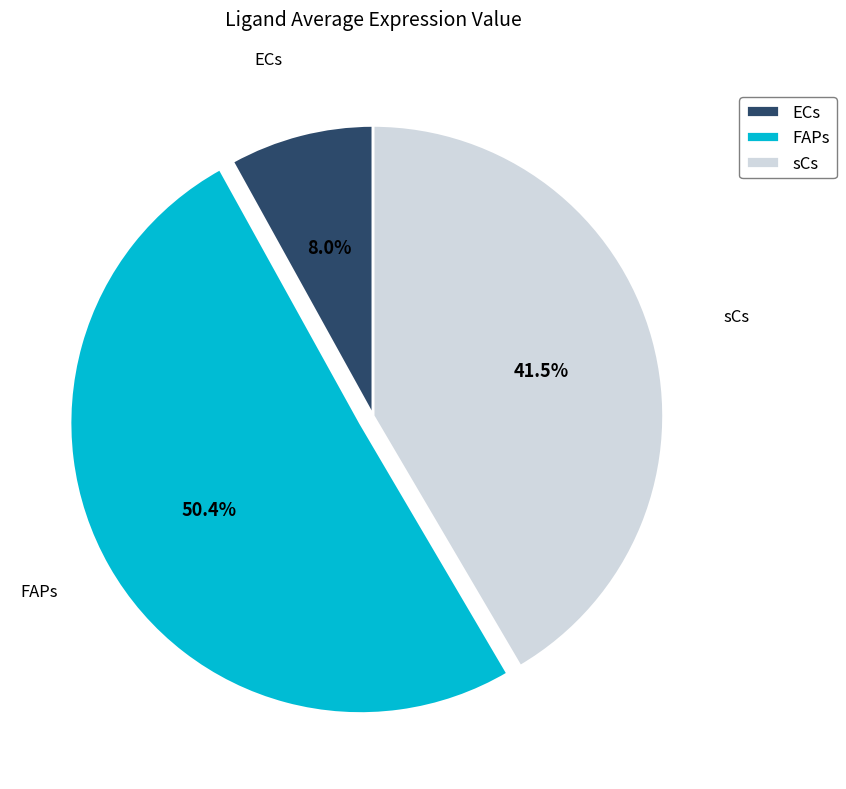

Combined, what portion of the pie is sCs and FAPs?

92.0%